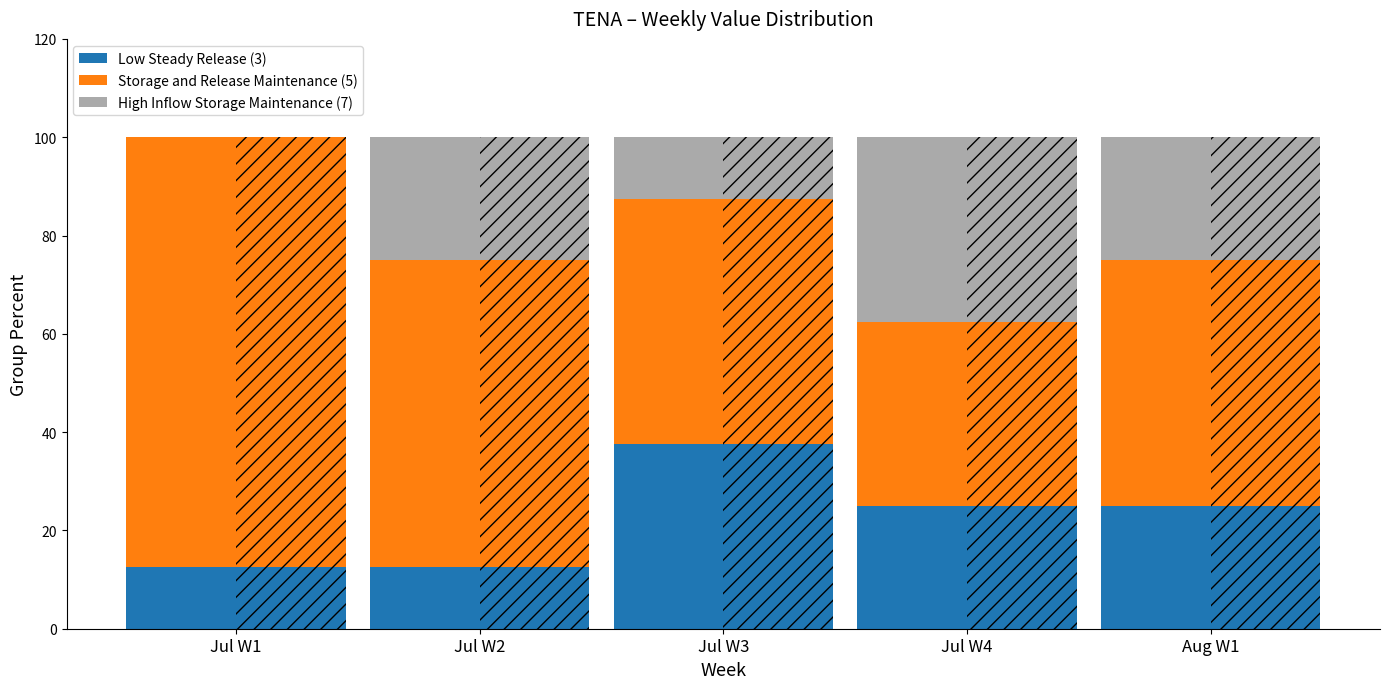

Between Jul W3 and Aug W1, which is larger?

Jul W3